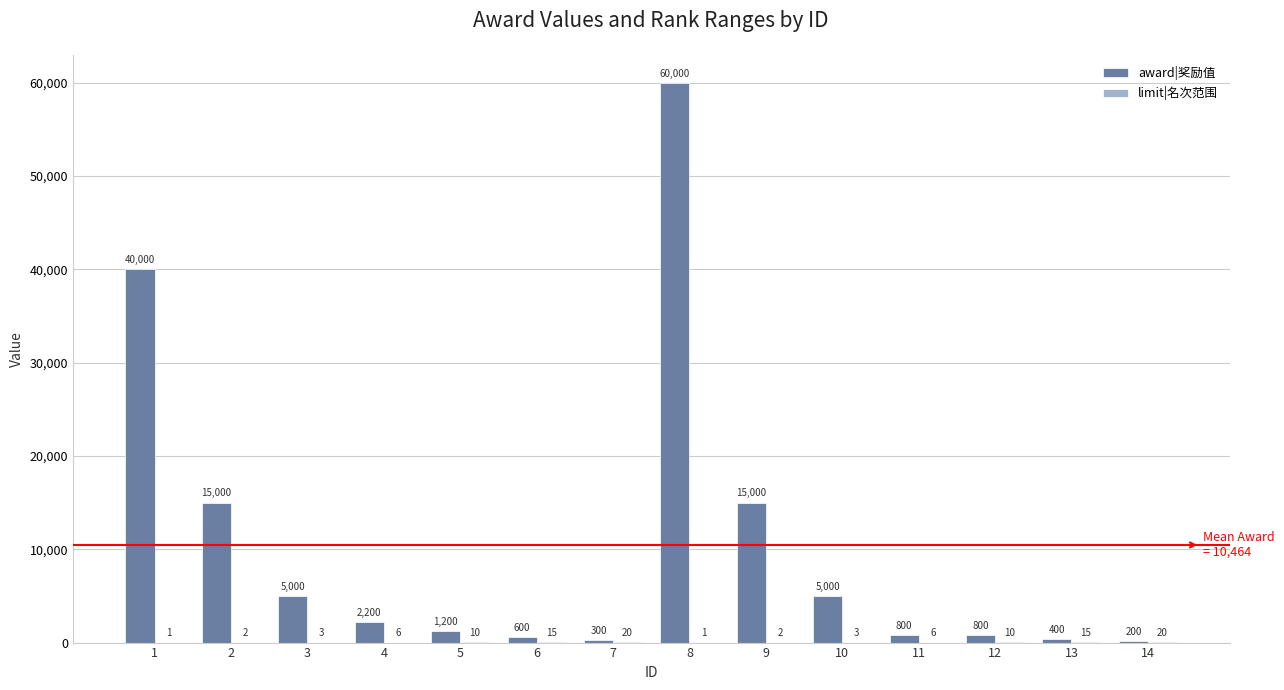

Which series has the largest total across all categories?

award|奖励值